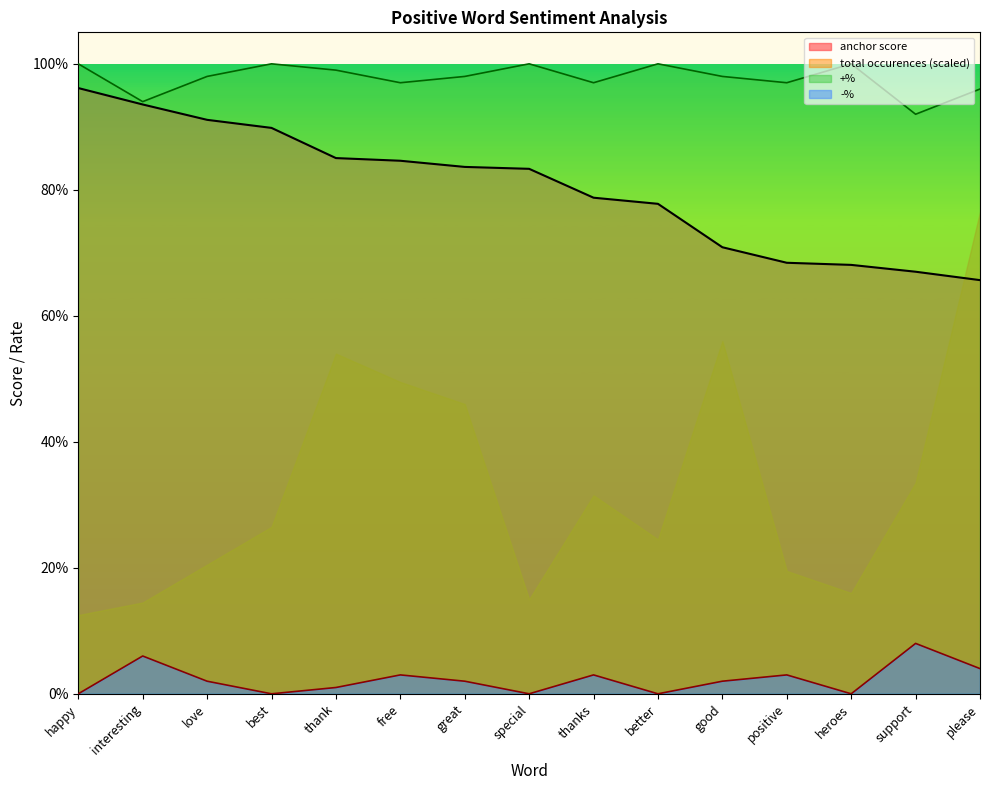

Which has a higher value, happy or interesting?

happy